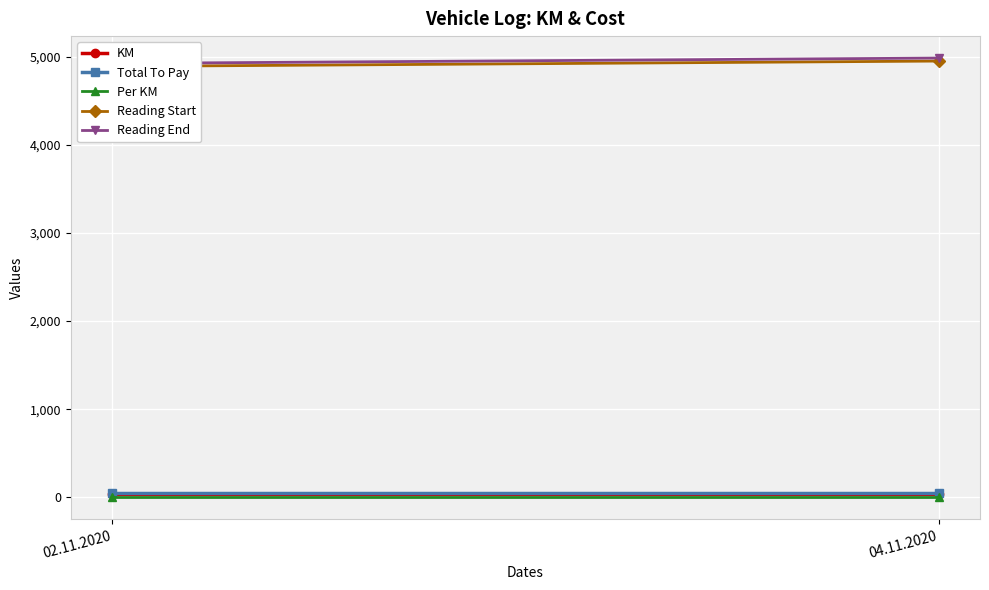

Which category has the lowest value in the Total To Pay series?

02.11.2020